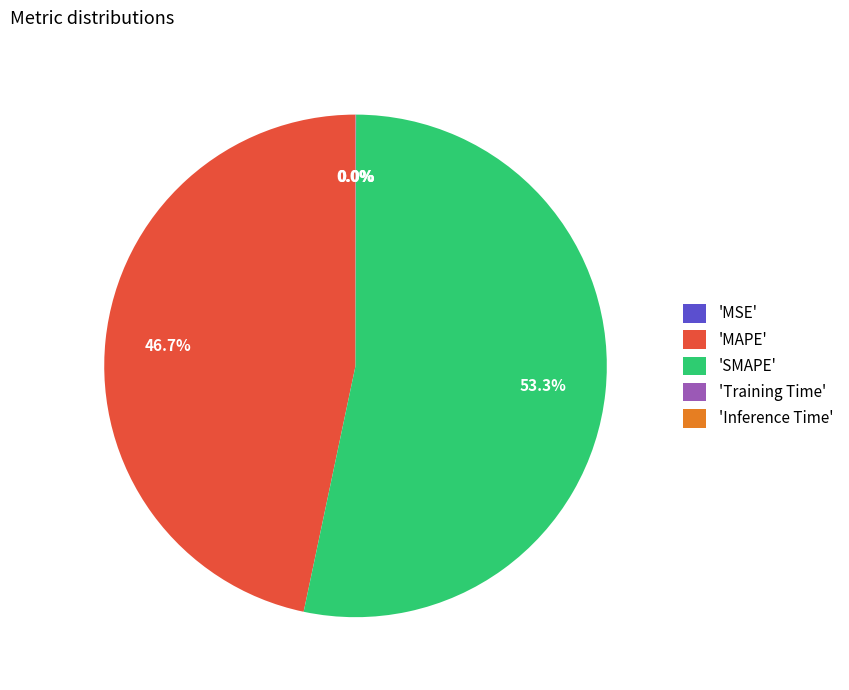

To the nearest percent, what is the average slice percentage?

20%